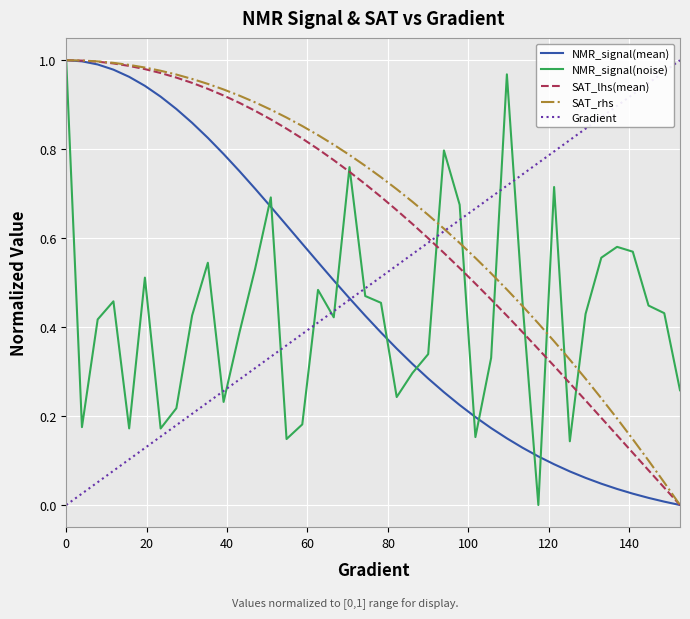

How many lines are shown in the chart?

5